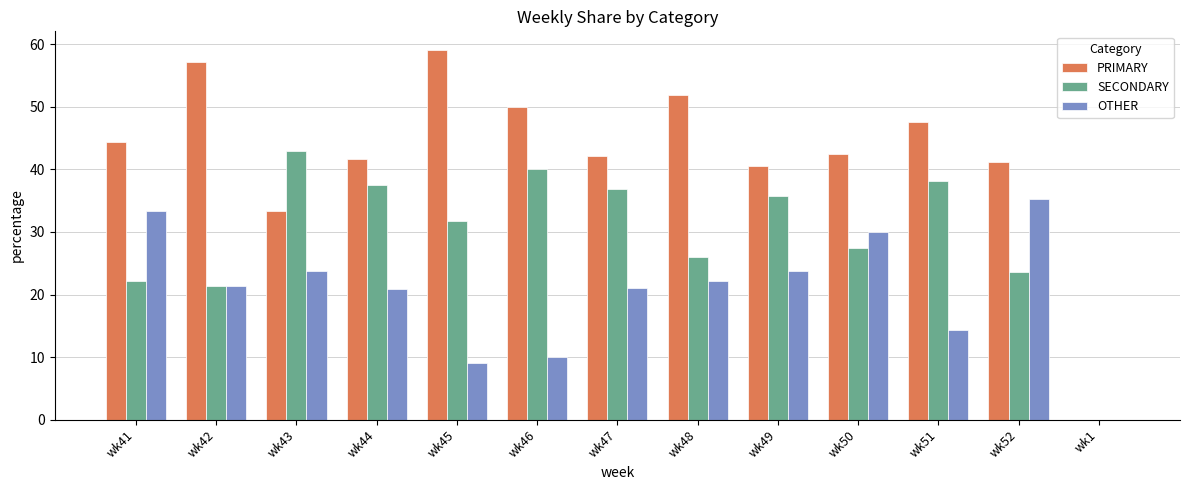

Which category has the highest value in the PRIMARY series?

wk45